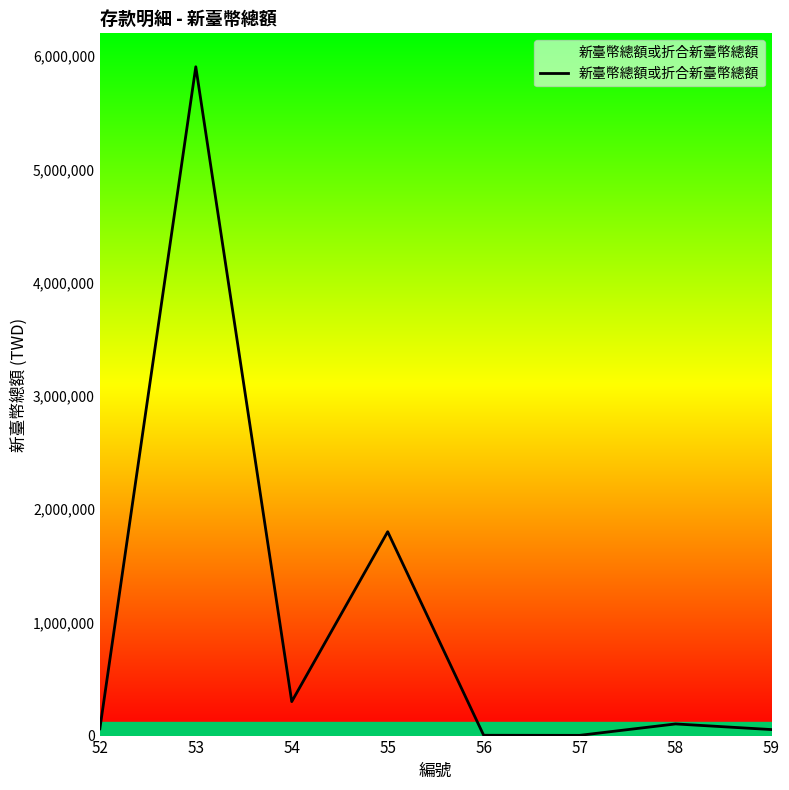

What is the greatest value displayed?

5905403